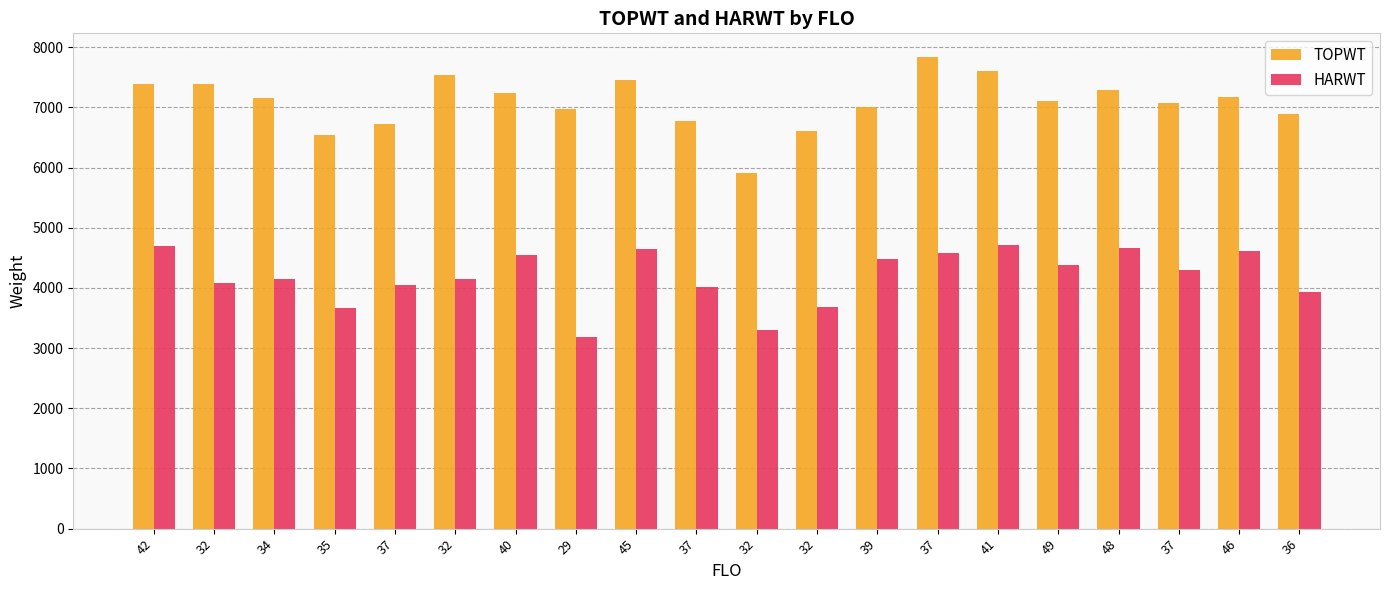

How many categories are shown in the chart?

20